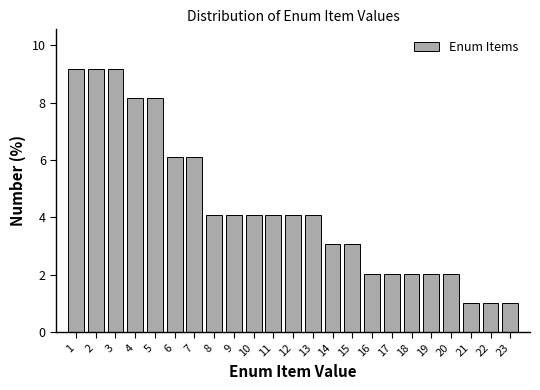

Reading left to right, transcribe this chart: for each bar, give the range it covers on the x-axis and its height. The values are not printed on the chart, so give them approximately, as read against the axis.

0.5 to 1.5: 9.2
1.5 to 2.5: 9.2
2.5 to 3.5: 9.2
3.5 to 4.5: 8.2
4.5 to 5.5: 8.2
5.5 to 6.5: 6.2
6.5 to 7.5: 6.2
7.5 to 8.5: 4.0
8.5 to 9.5: 4.0
9.5 to 10.5: 4.0
10.5 to 11.5: 4.0
11.5 to 12.5: 4.0
12.5 to 13.5: 4.0
13.5 to 14.5: 3.0
14.5 to 15.5: 3.0
15.5 to 16.5: 2.0
16.5 to 17.5: 2.0
17.5 to 18.5: 2.0
18.5 to 19.5: 2.0
19.5 to 20.5: 2.0
20.5 to 21.5: 1.0
21.5 to 22.5: 1.0
22.5 to 23.5: 1.0